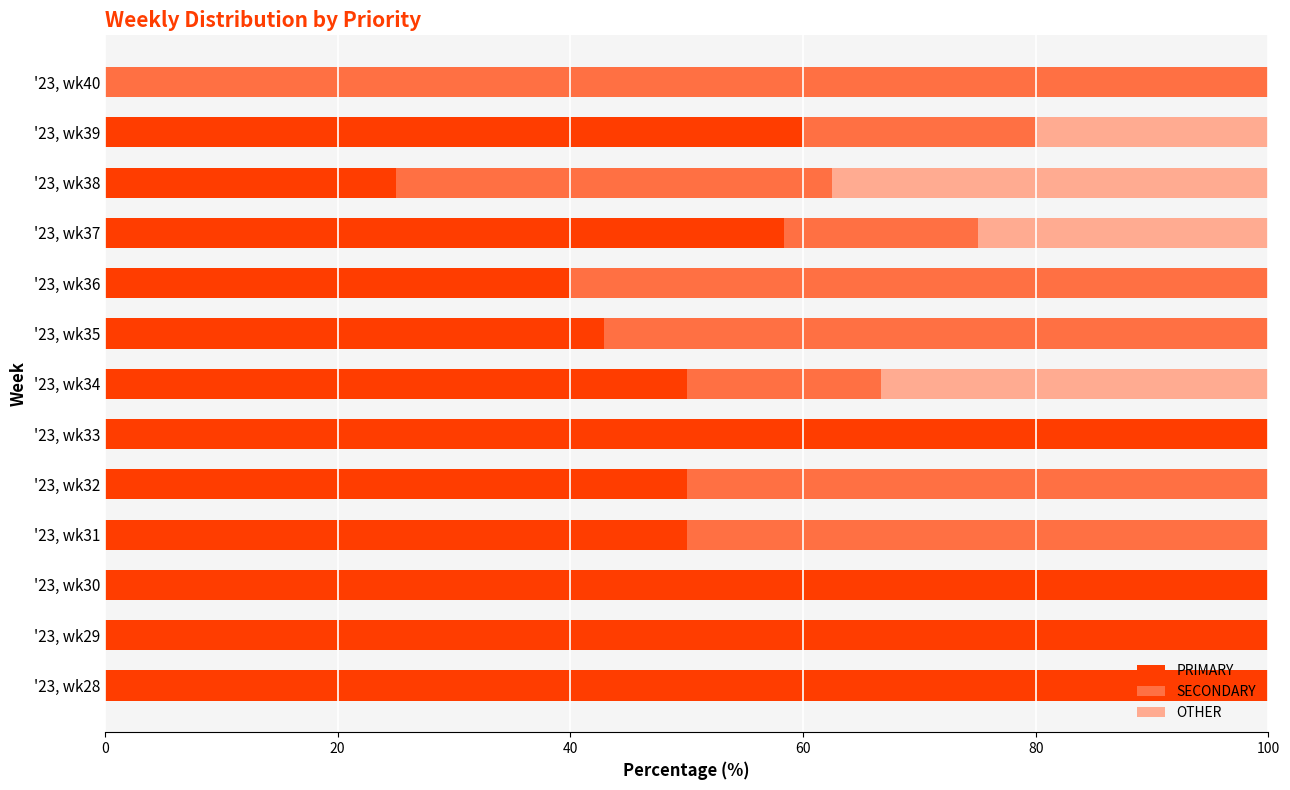

Count the number of categories in the chart.

13